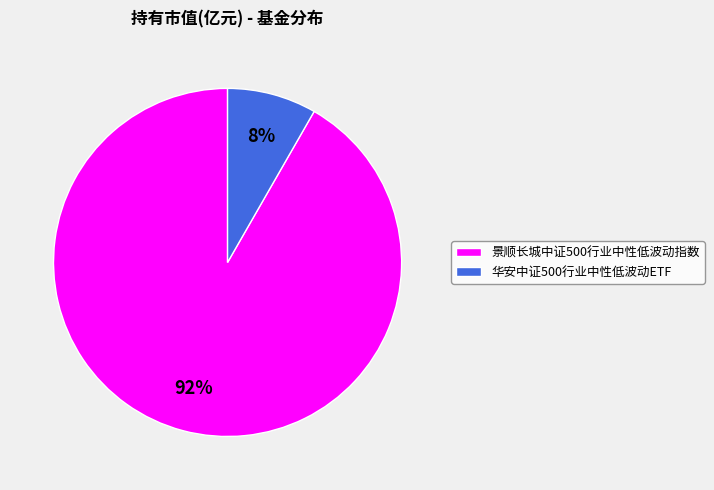

The 景顺长城中证500行业中性低波动指数 slice represents 79% of the pie. True or false?

False